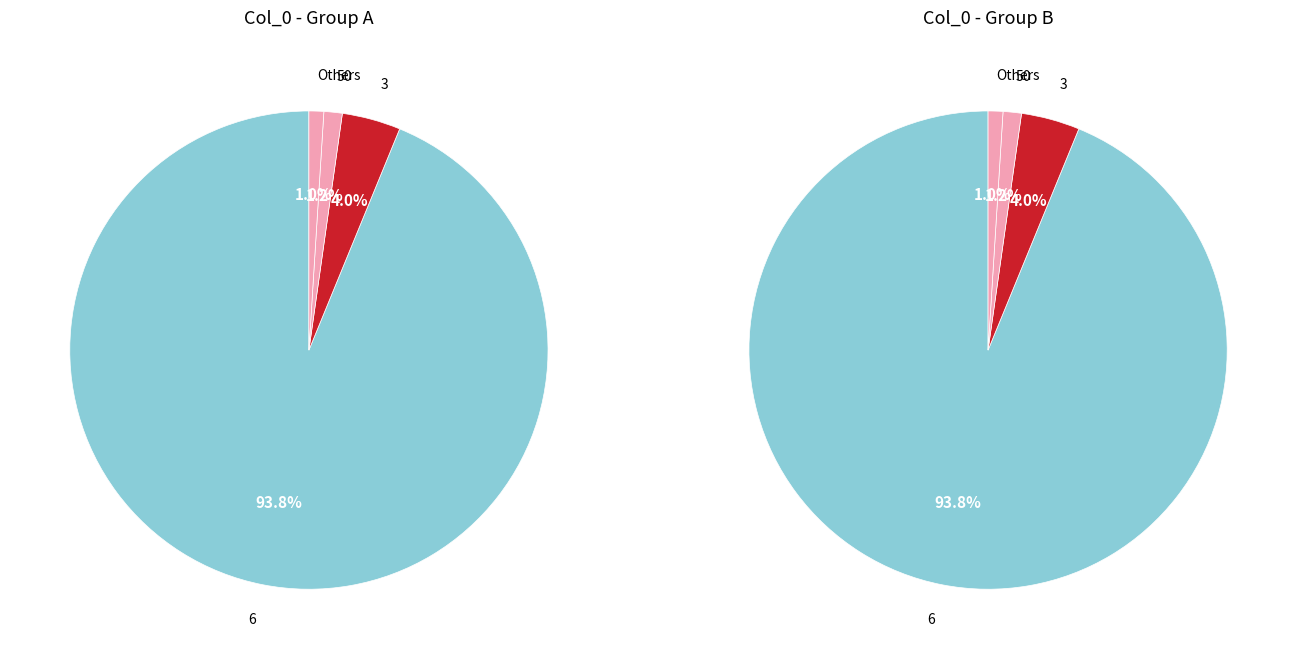

Do 50 and 0 together represent more than half of the pie?

No